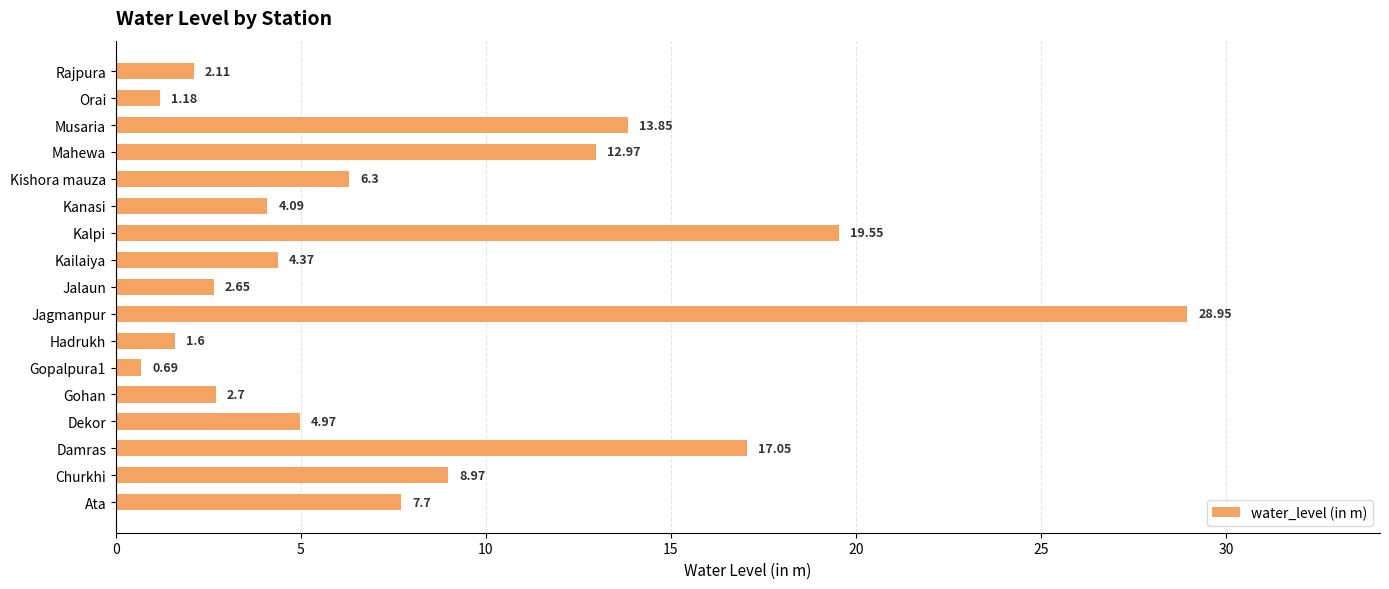

At which label is the value closest to 14?

Musaria